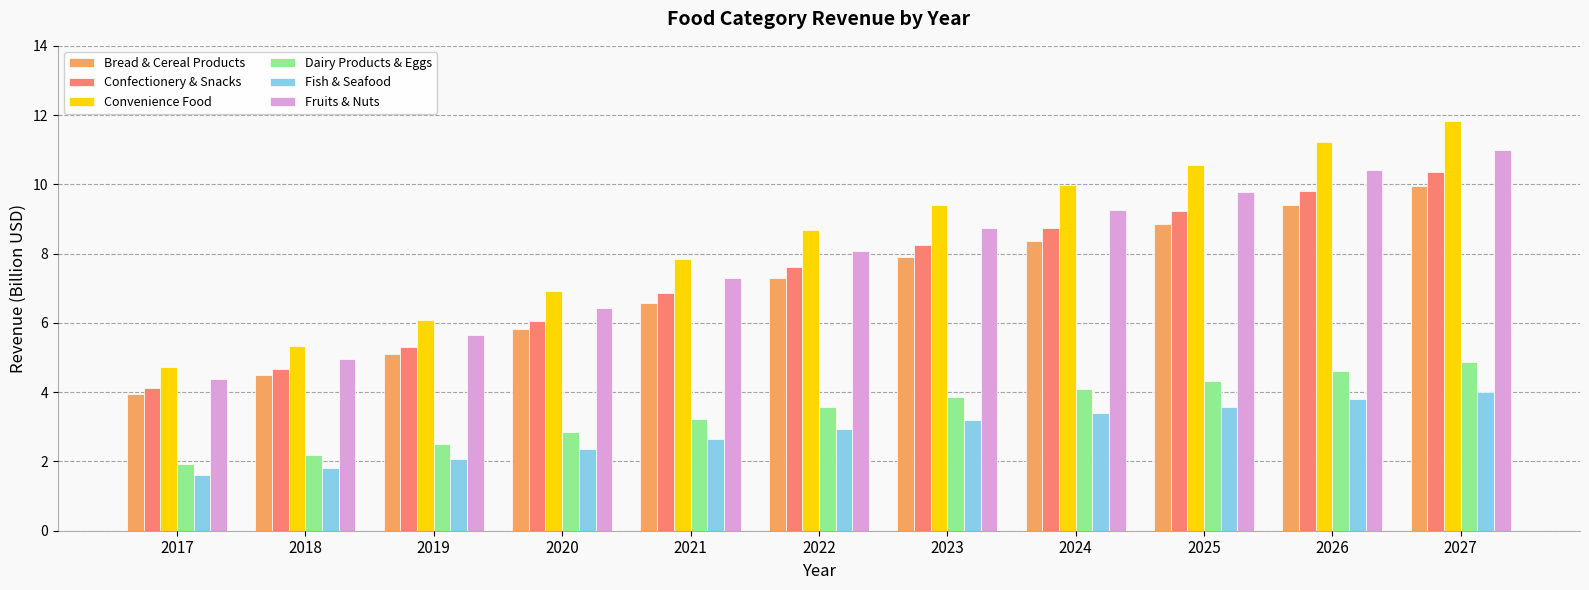

What is the difference between the second highest and second lowest values in the Dairy Products & Eggs series?

2.4